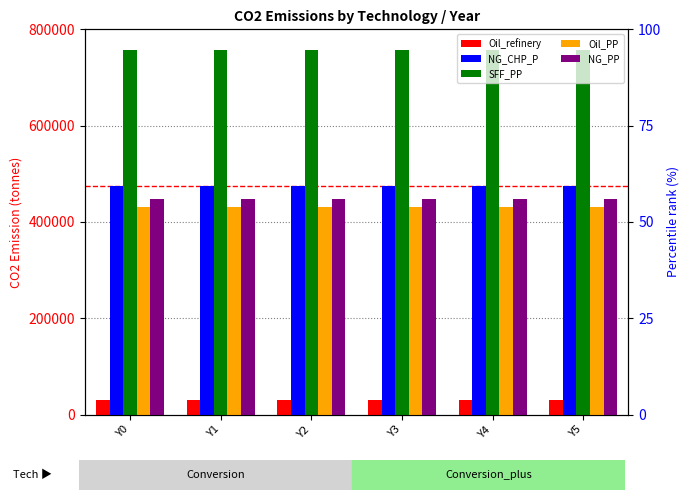

What is the value of the NG_PP bar at the 4th from the left?

448750.0